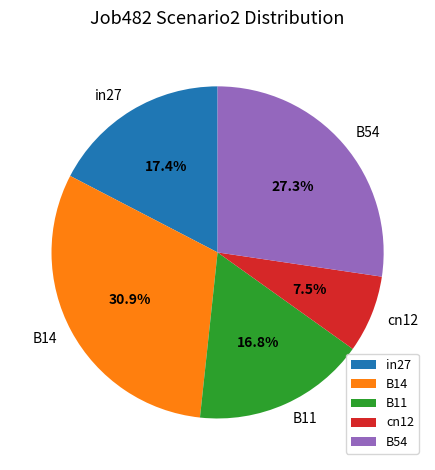

To the nearest percent, what is the combined percentage of B11 and B54?

44%